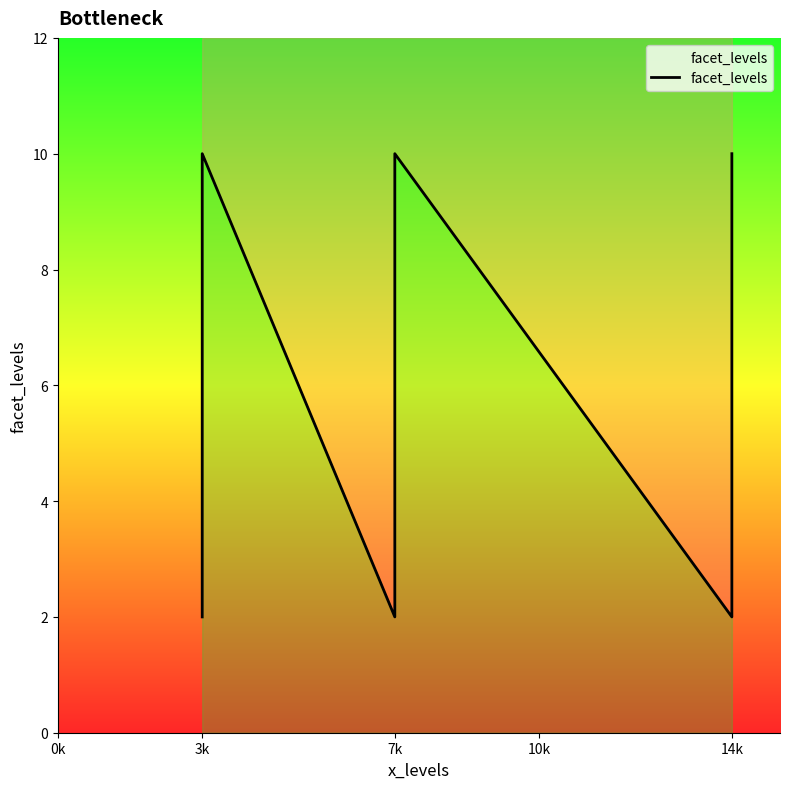

The chart shows a value of 3 at 3k. True or false?

False